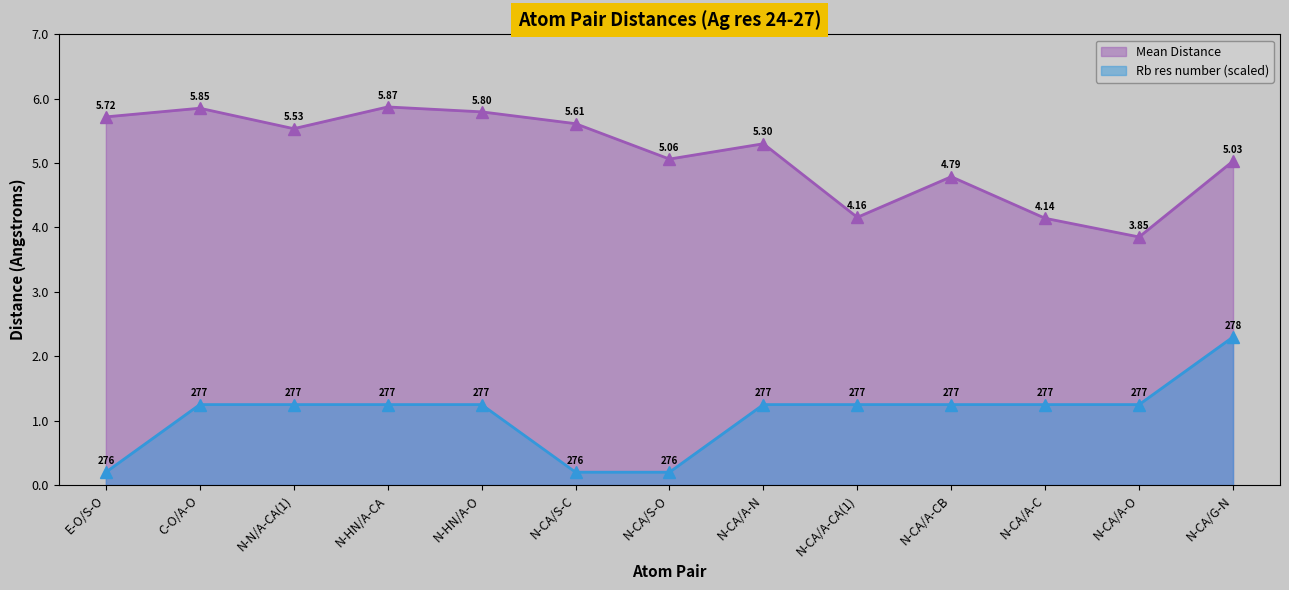

Which has a higher value, N-CA/S-C or E-O/S-O?

E-O/S-O